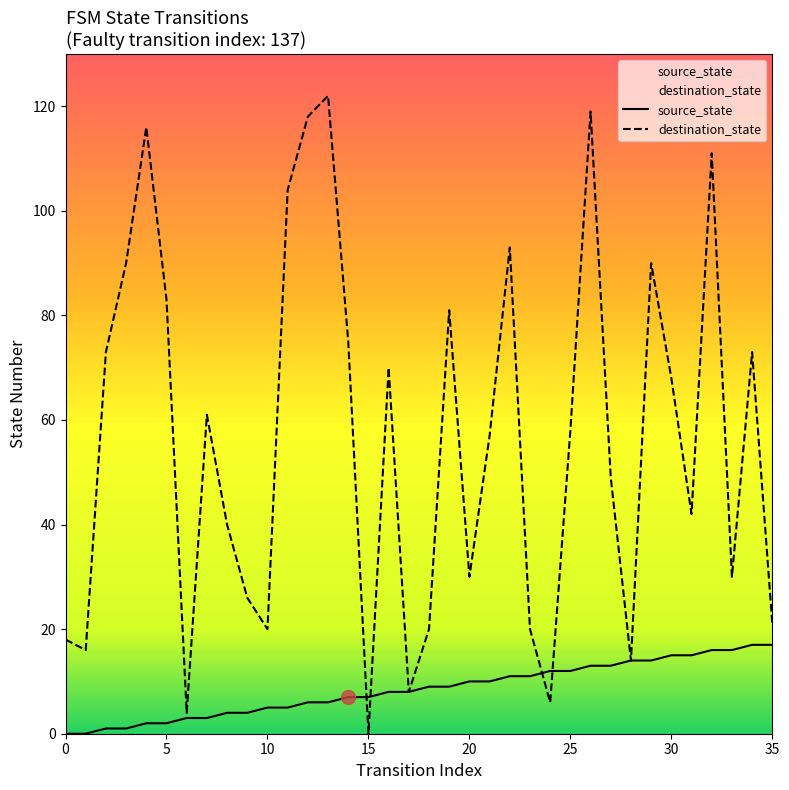

Which series has the largest range (max minus min)?

destination_state